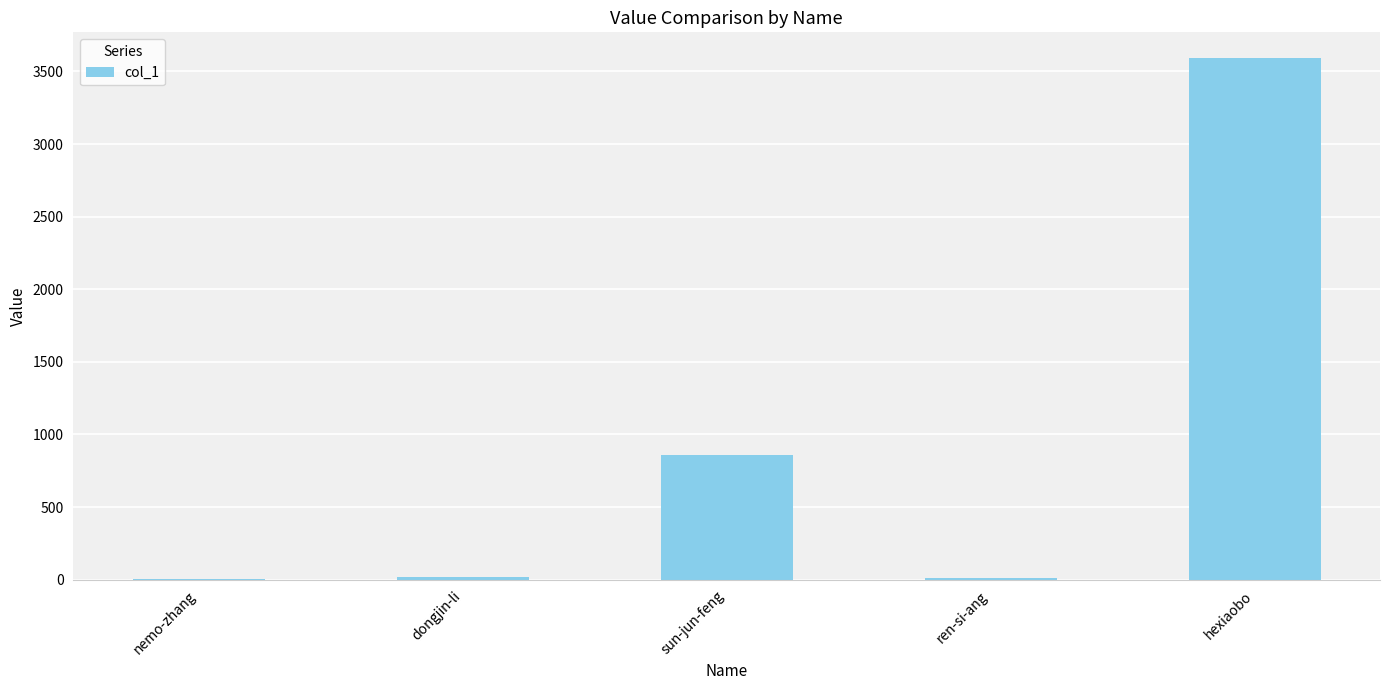

Is it true that the value at hexiaobo is 3590?

True